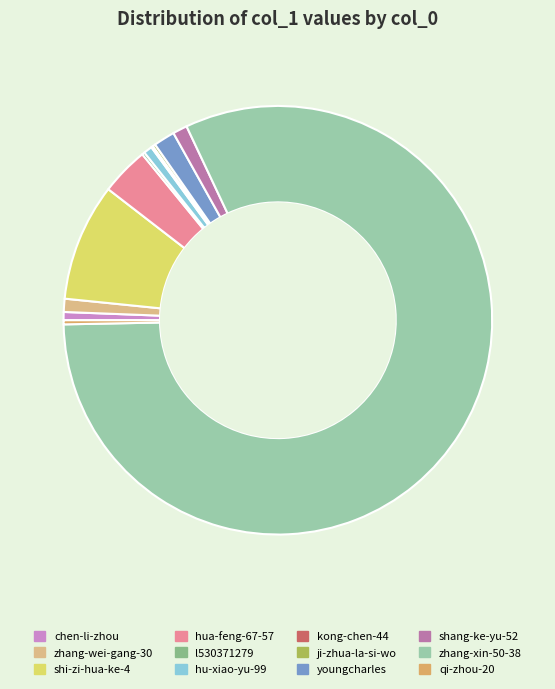

Count the number of slices in the pie.

12